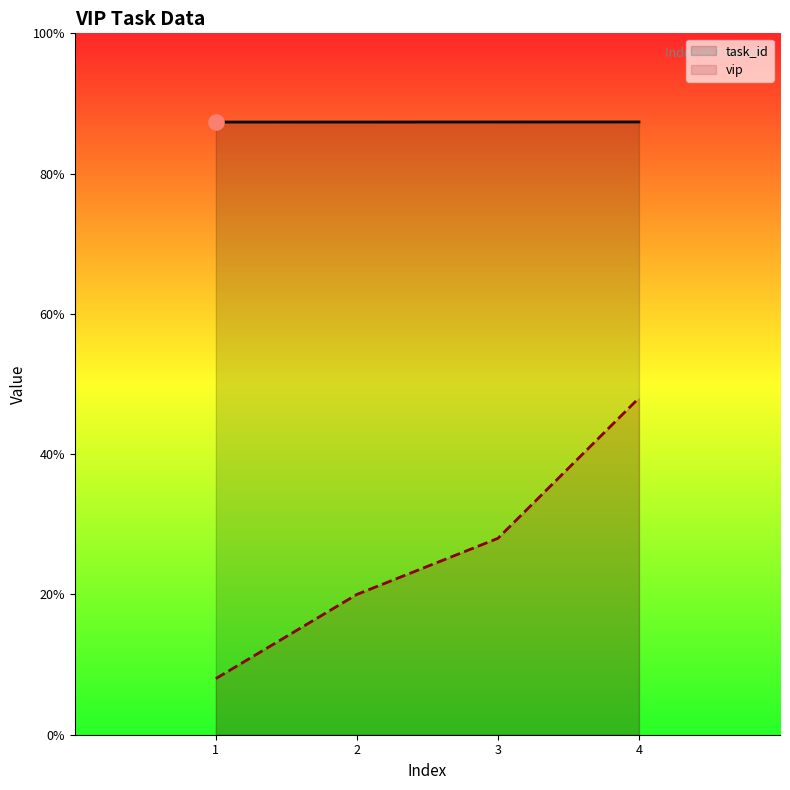

At which category is the sum across all series the highest?

4